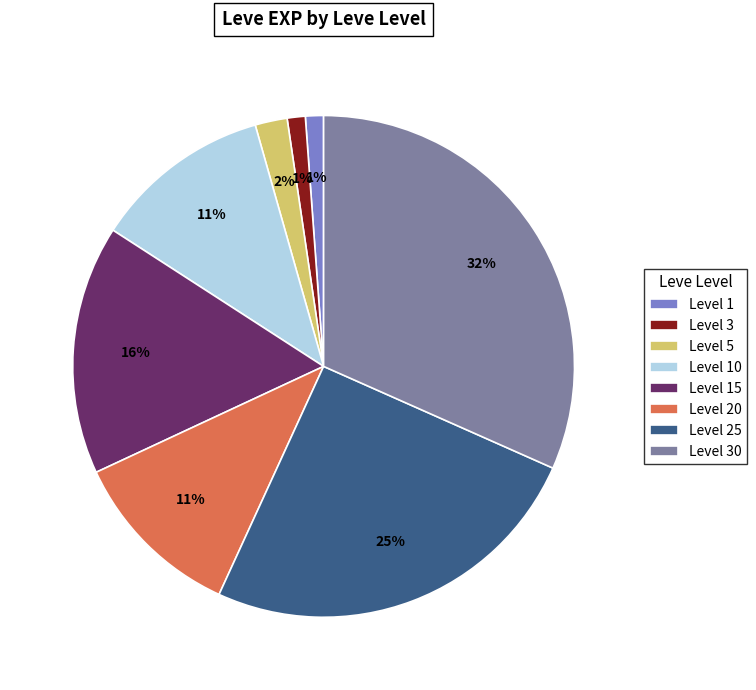

Combined, do Level 15 and Level 20 account for over 50%?

No